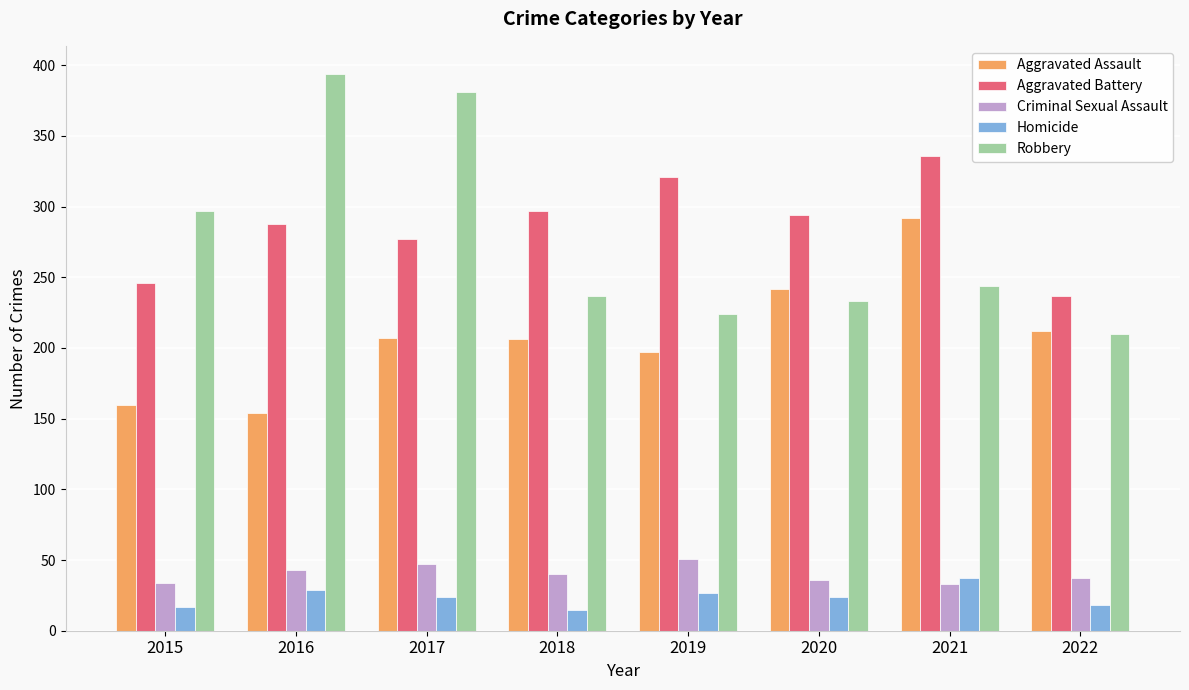

Which series has the widest spread of values?

Robbery